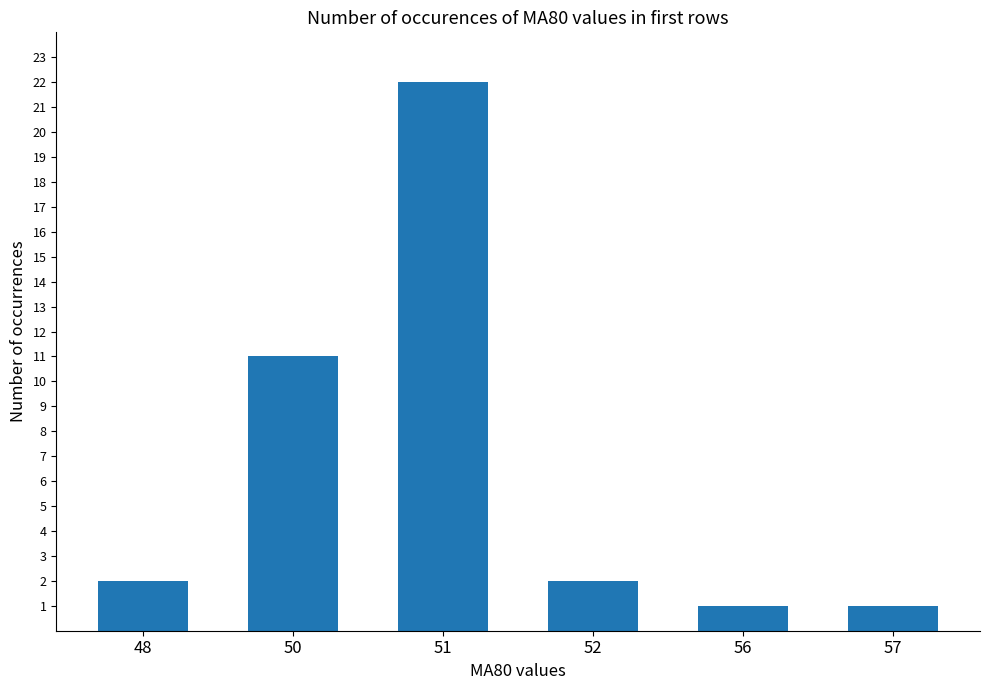

Reading left to right, list all the values displayed in this chart.

2	11	22	2	1	1